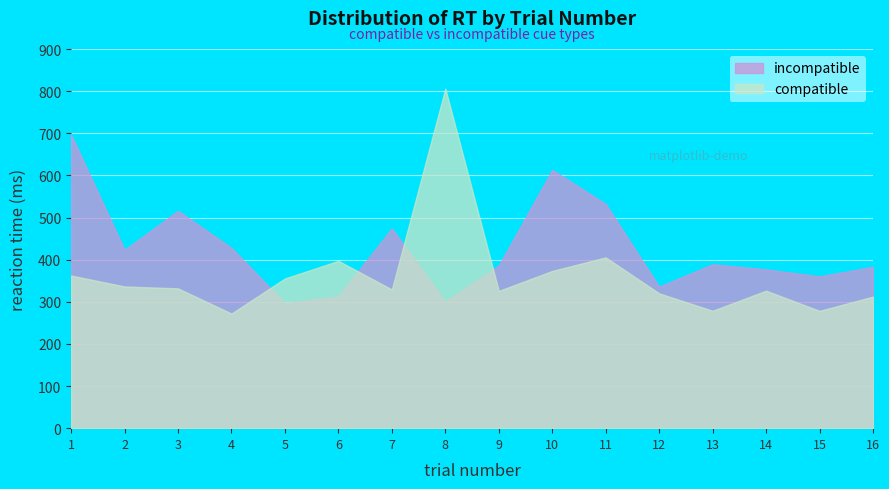

What is the difference between the maximum and minimum values in the compatible series?

533.8